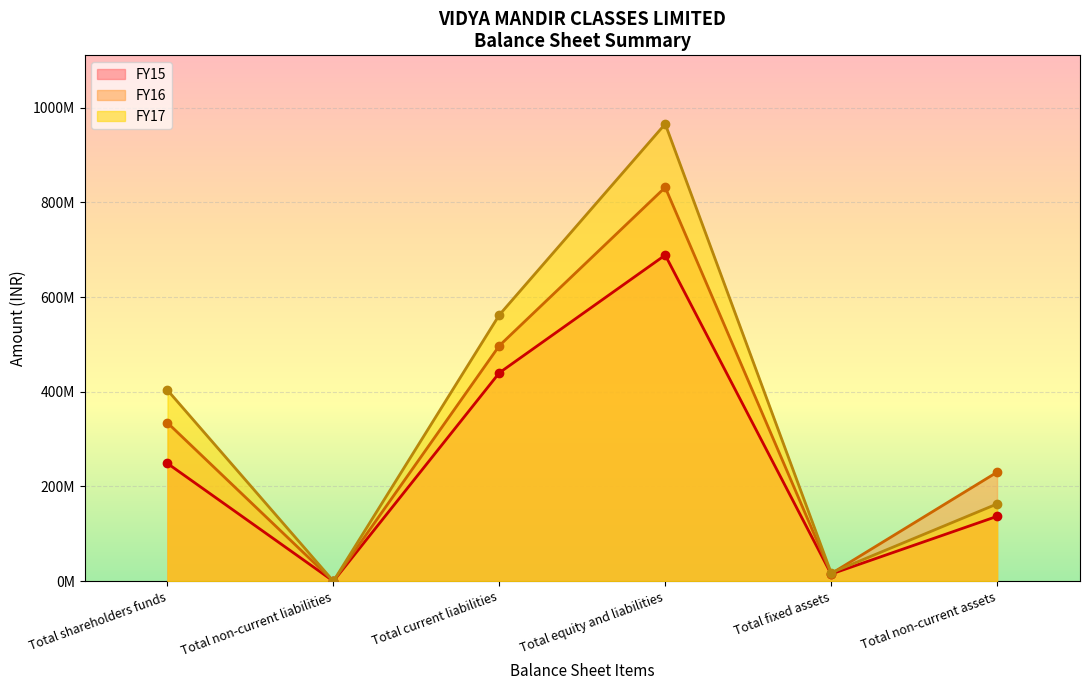

What are all the series names shown in the legend?

FY15, FY16, FY17